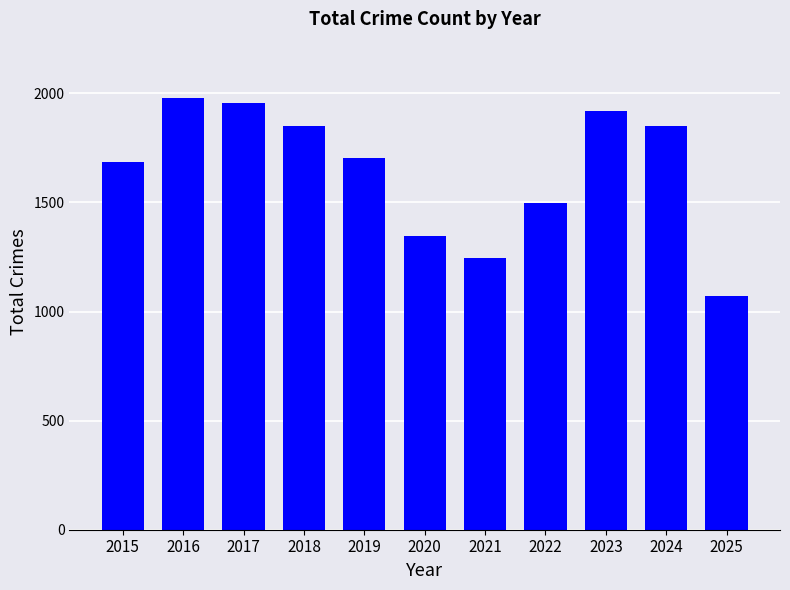

What is the difference between the values at 2021 and 2020?

99